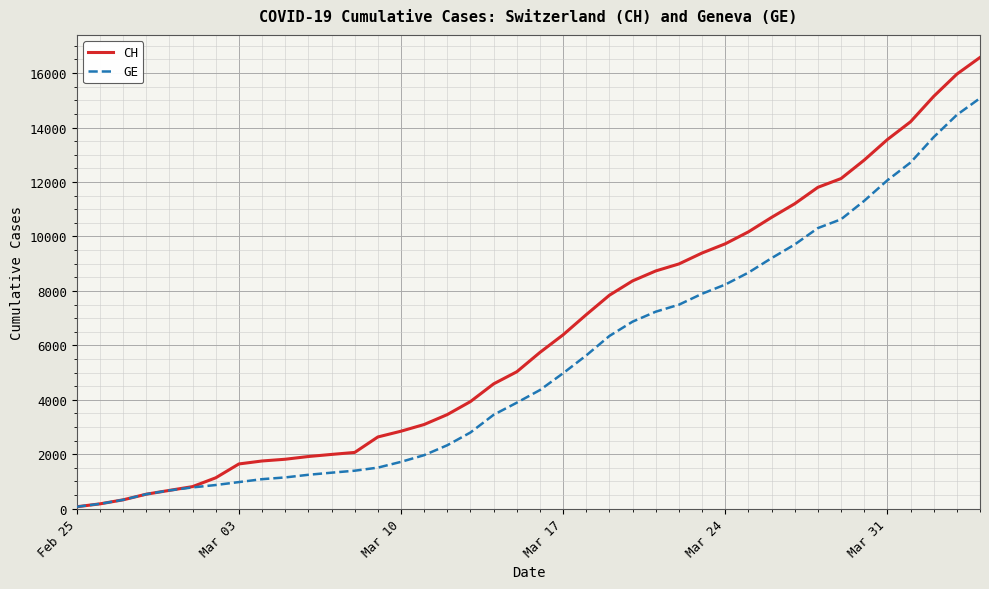

How many lines are shown in the chart?

2